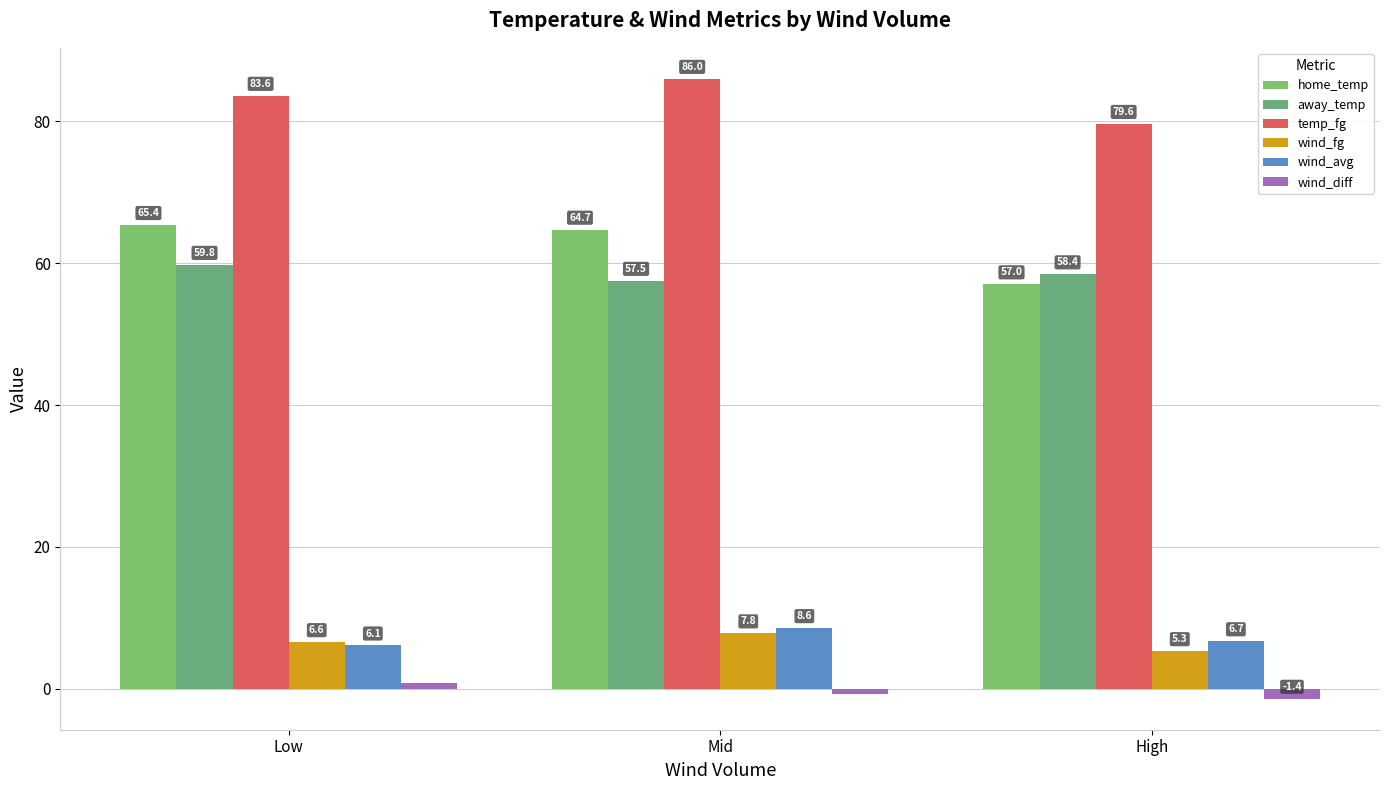

True or false: wind_diff has a value of -0.7 at Mid.

True